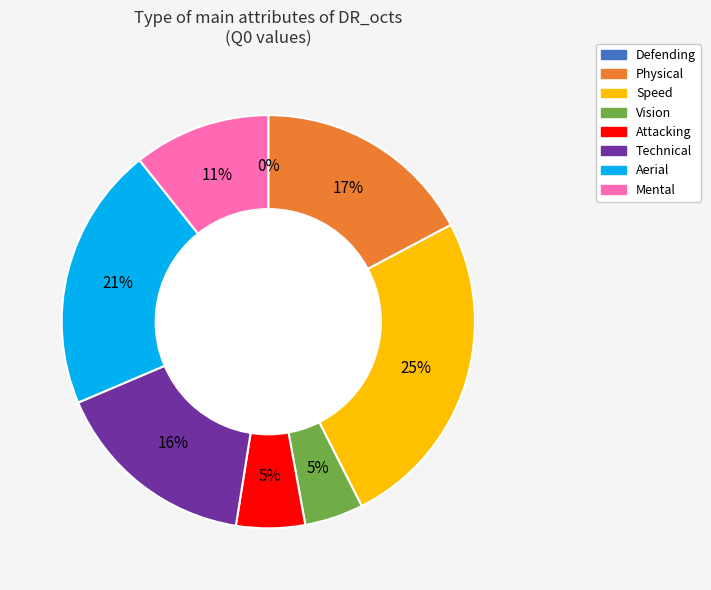

To the nearest percent, what is the average slice percentage?

12%